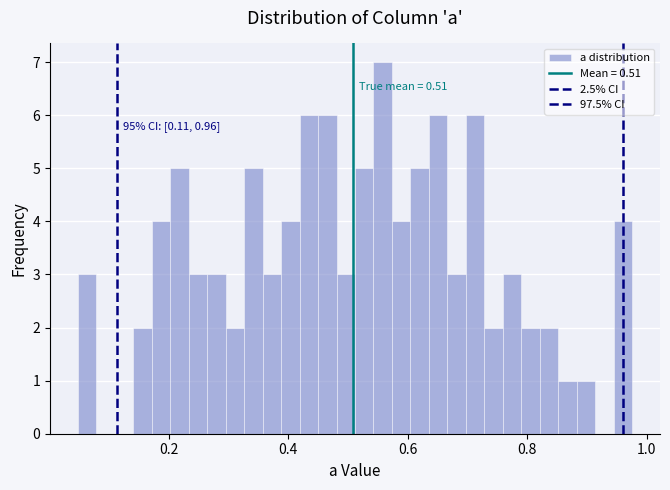

Around what value on the x-axis is the tallest bar? Give the approximate position of its centre, as read against the axis.

0.56